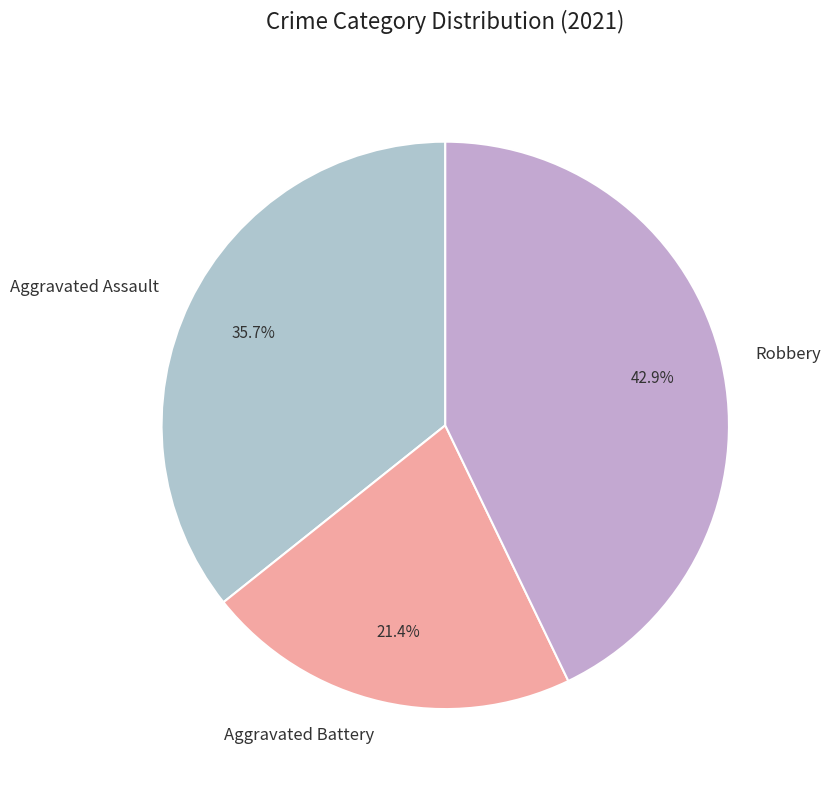

Count the number of slices in the pie.

3